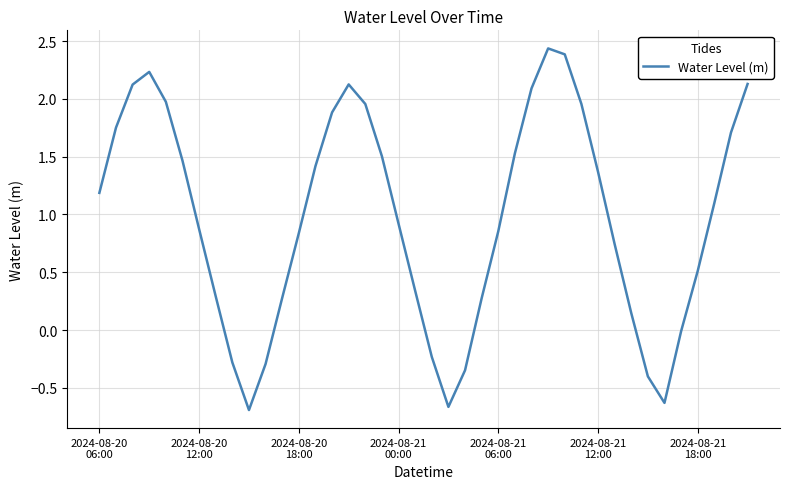

What is the difference between the maximum and minimum values?

3.1